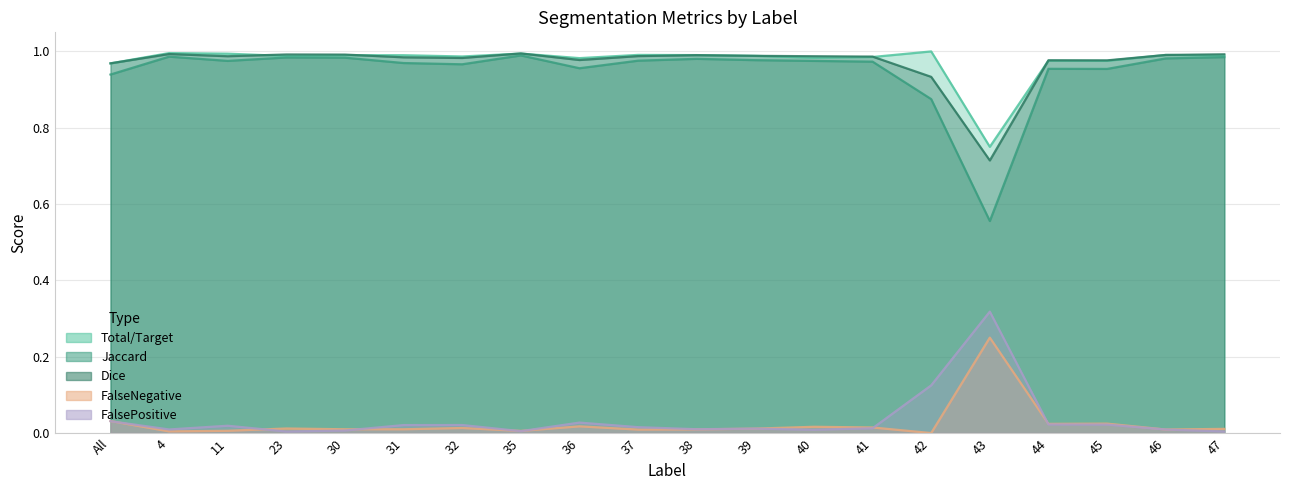

The value of Total/Target at 4 is 1.0. True or false?

True